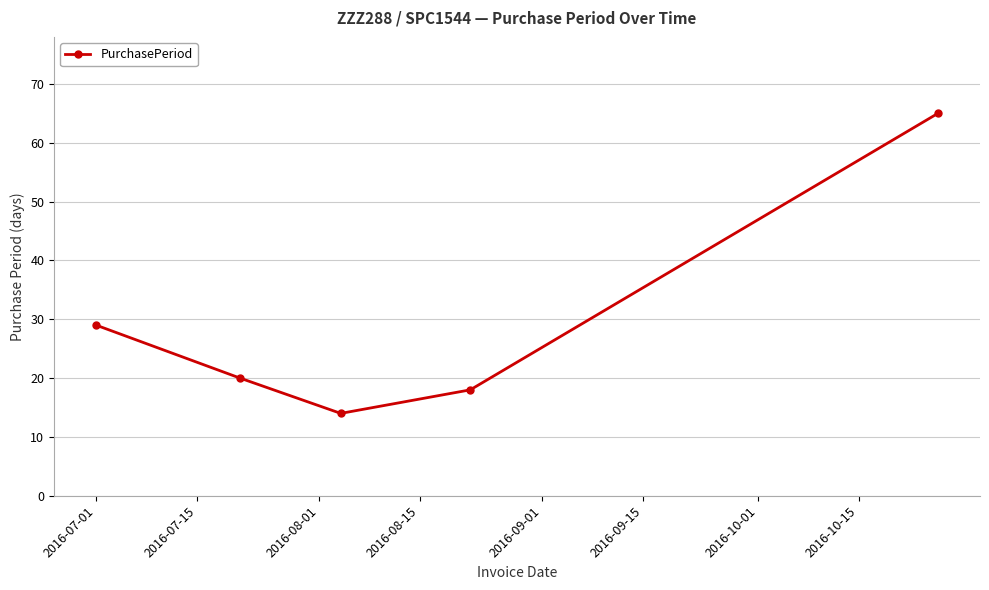

What is the maximum value shown in the chart?

65